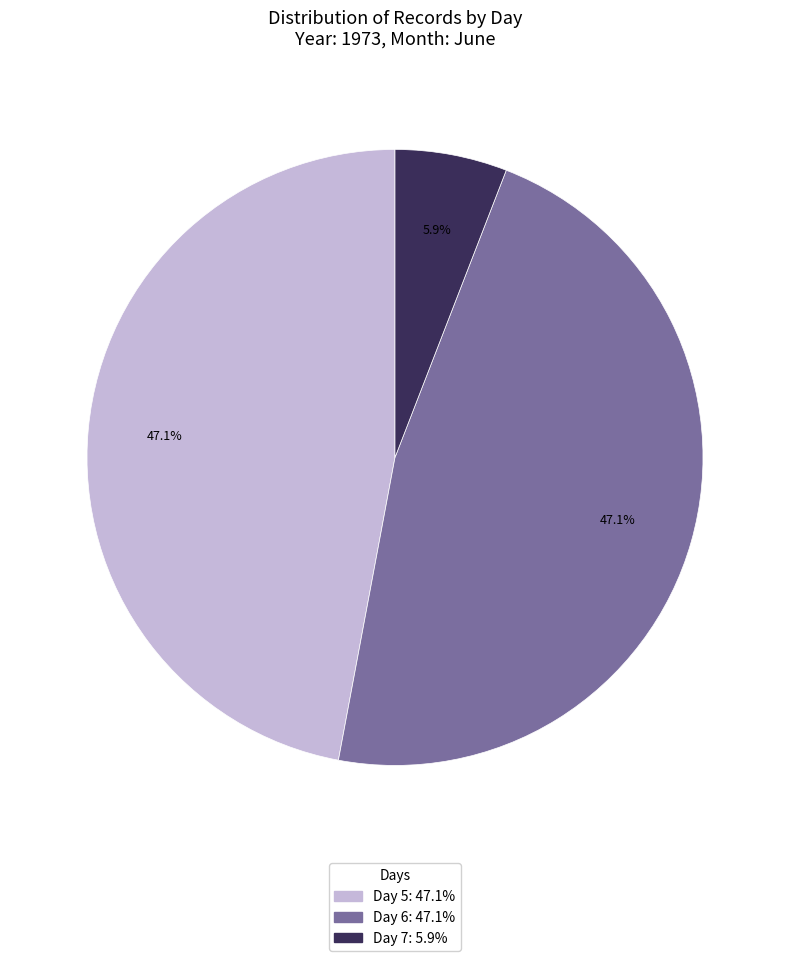

To the nearest percent, what is the difference between the largest and smallest slice percentages?

41%